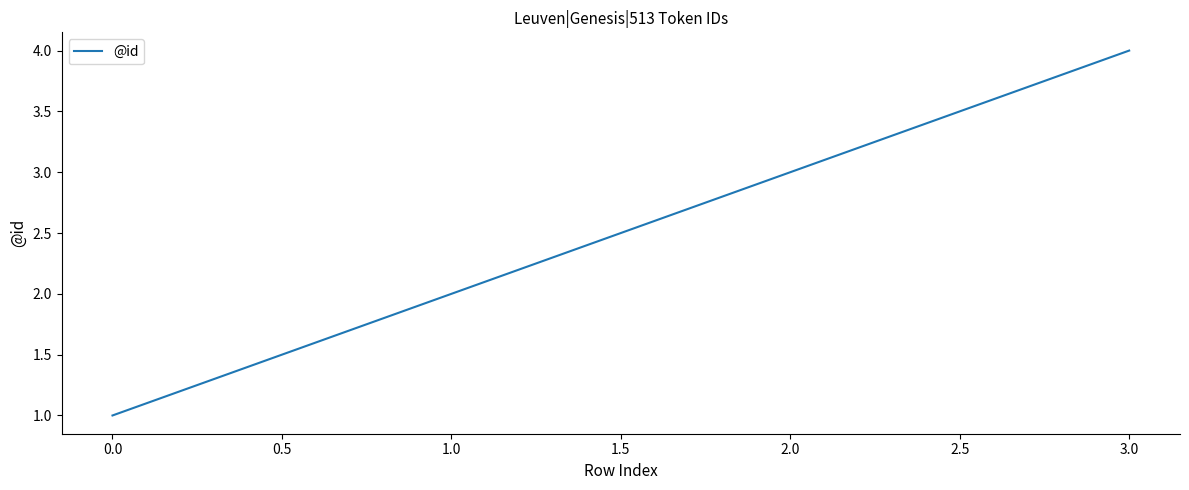

How many values are between 2 and 4?

3